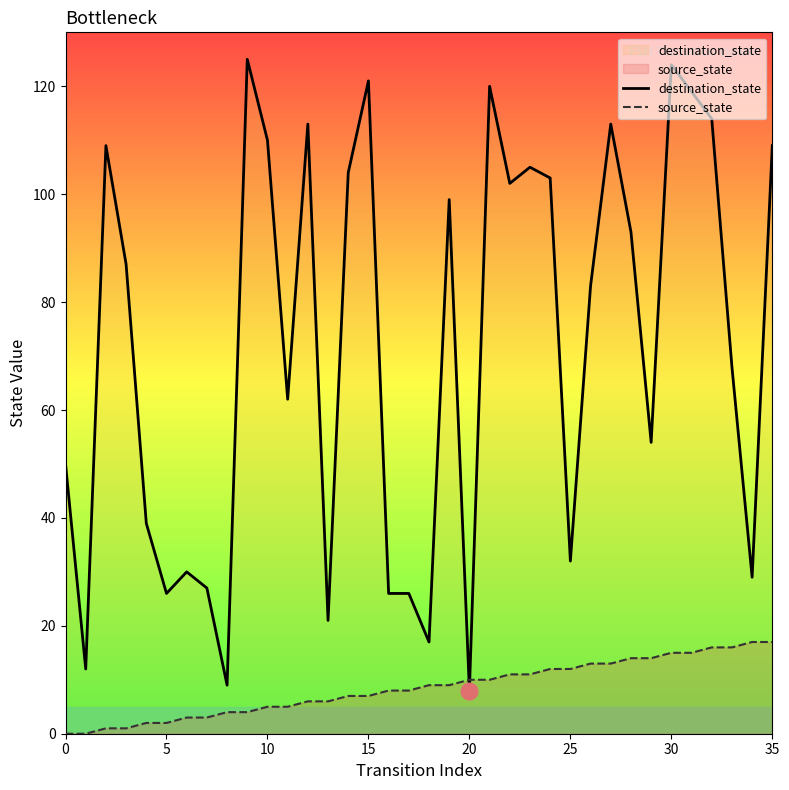

What is the average value of the destination_state series?

72